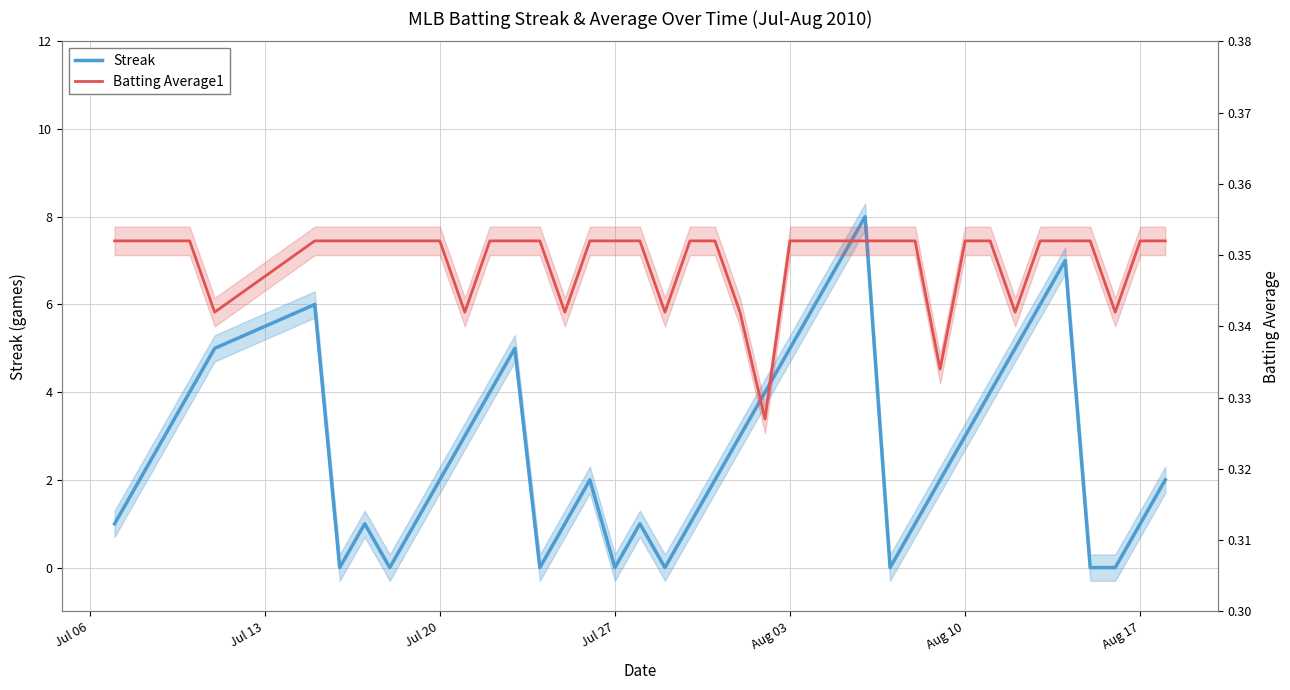

How many intersections are there between Batting Average1 and Streak?

14